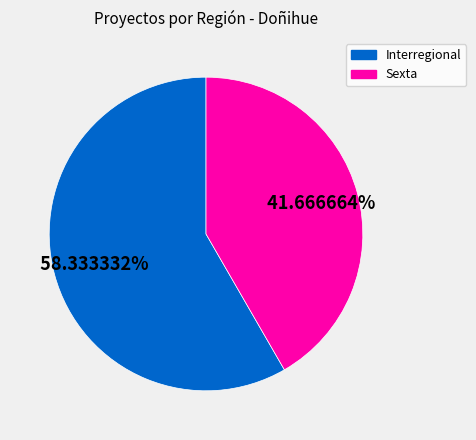

Which slice is the largest?

Interregional